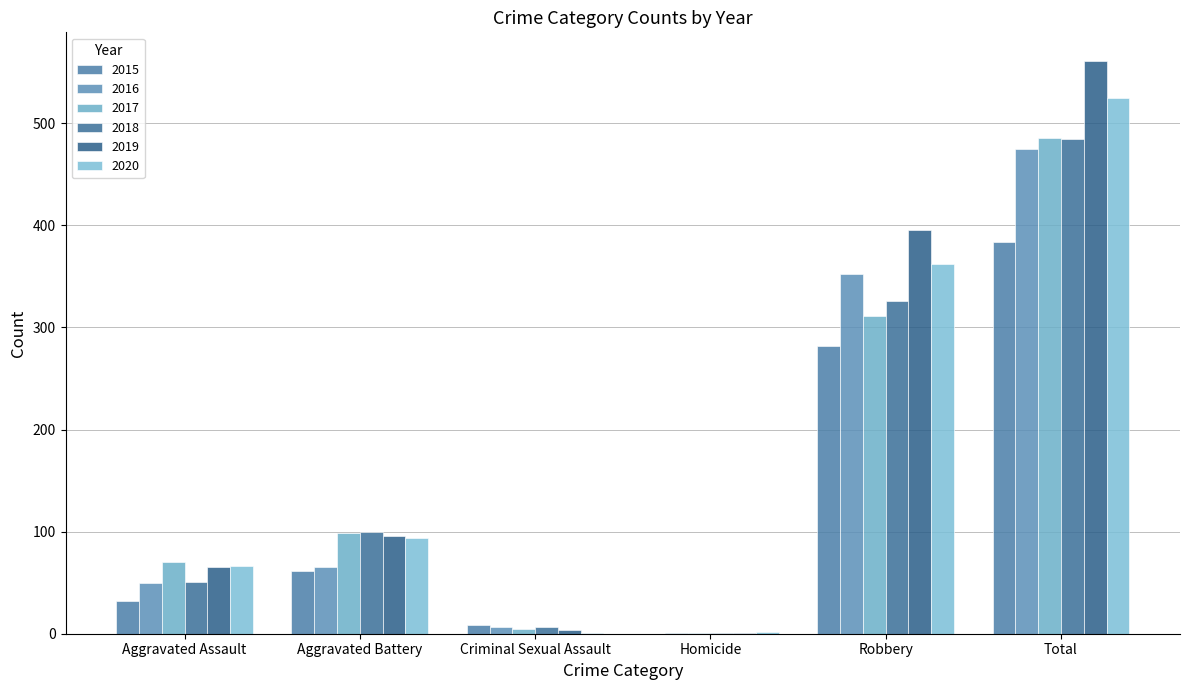

Reading left to right, transcribe all the data shown in this chart.

2015: 32	61	9	0	282	384
2016: 50	65	7	1	352	475
2017: 70	99	5	1	311	486
2018: 51	100	7	1	326	485
2019: 65	96	4	1	395	561
2020: 66	94	1	2	362	525